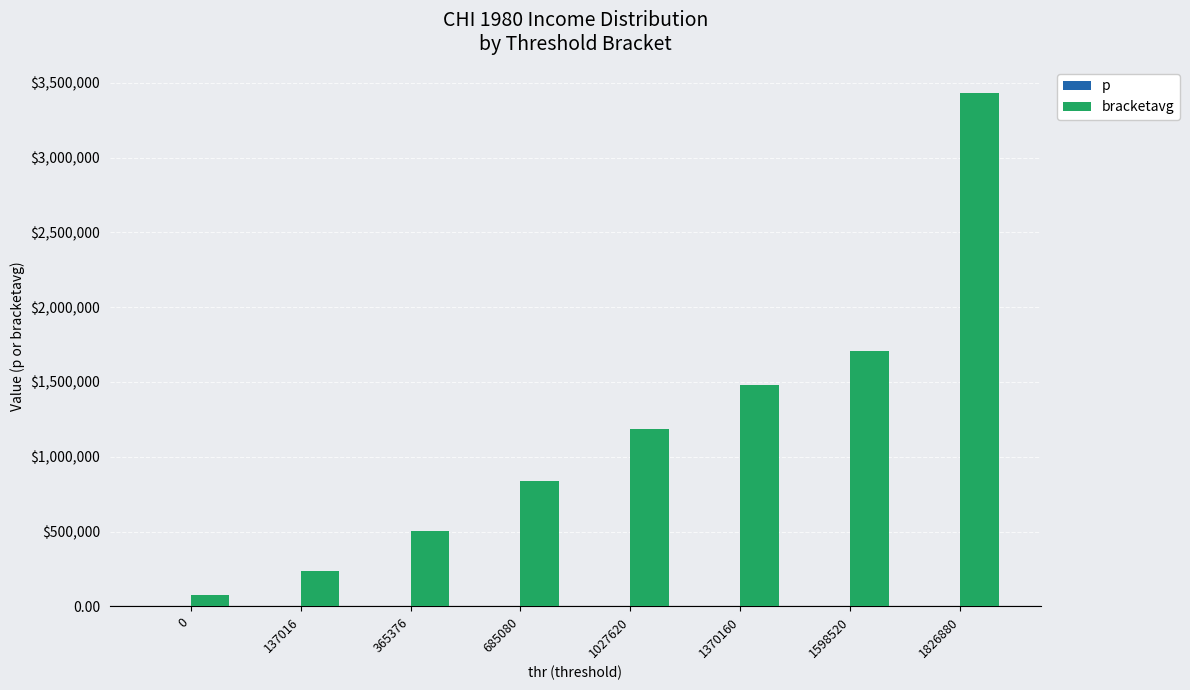

The p series shows 1.0 at 1826880. True or false?

True